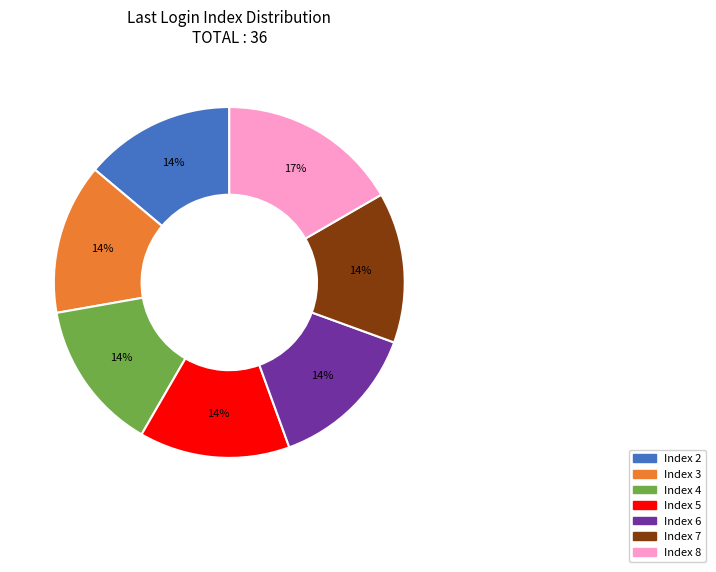

What percentage is the Index 5 slice, to the nearest percent?

14%